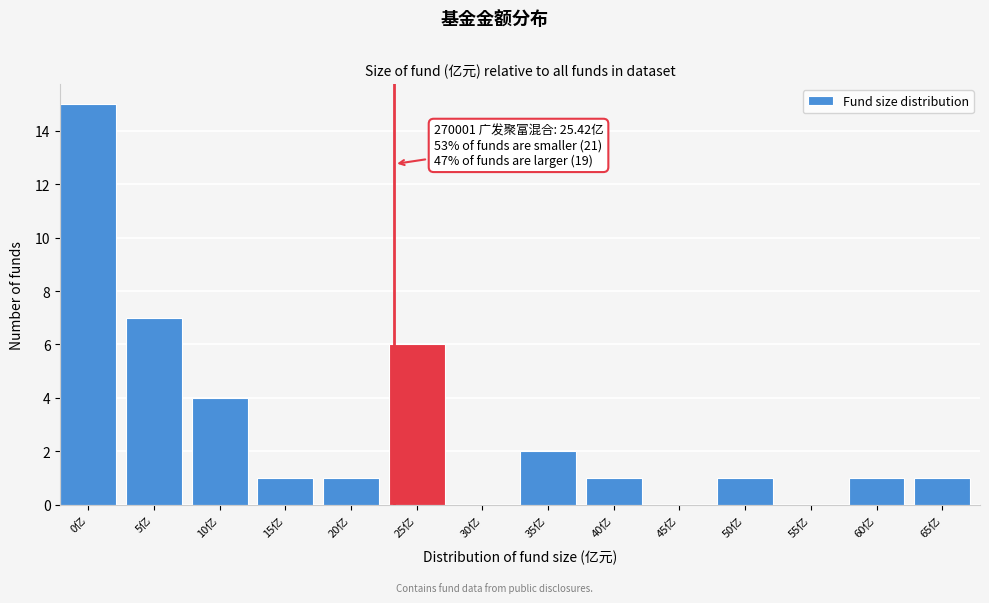

Reading right to left, transcribe all the data shown in this chart.

65亿=1	60亿=1	55亿=0	50亿=1	45亿=0	40亿=1	35亿=2	30亿=0	25亿=6	20亿=1	15亿=1	10亿=4	5亿=7	0亿=15